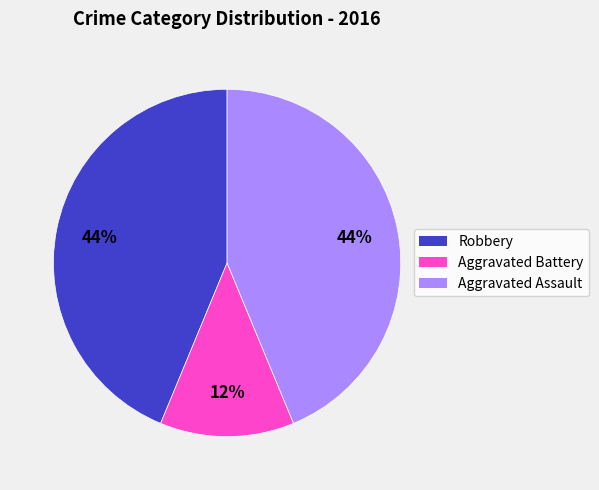

Which has a higher value, Aggravated Battery or Aggravated Assault?

Aggravated Assault